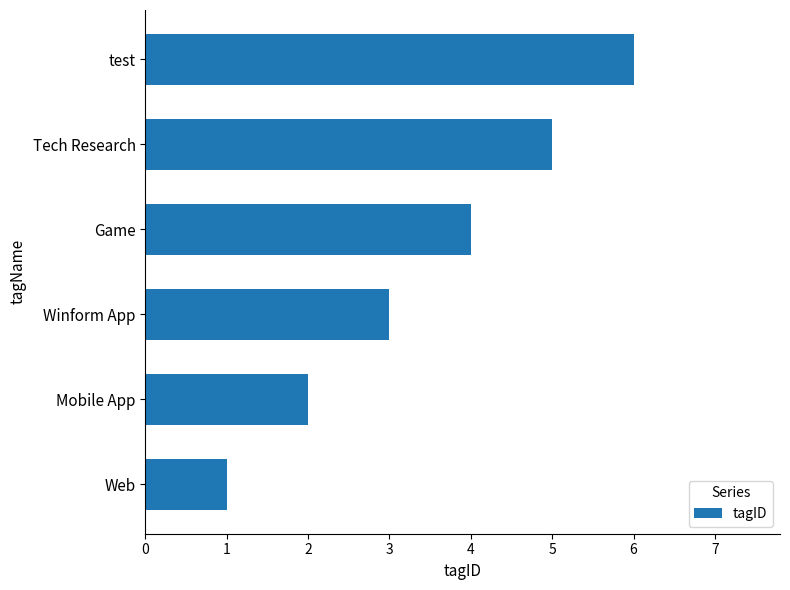

Read the value at test.

6